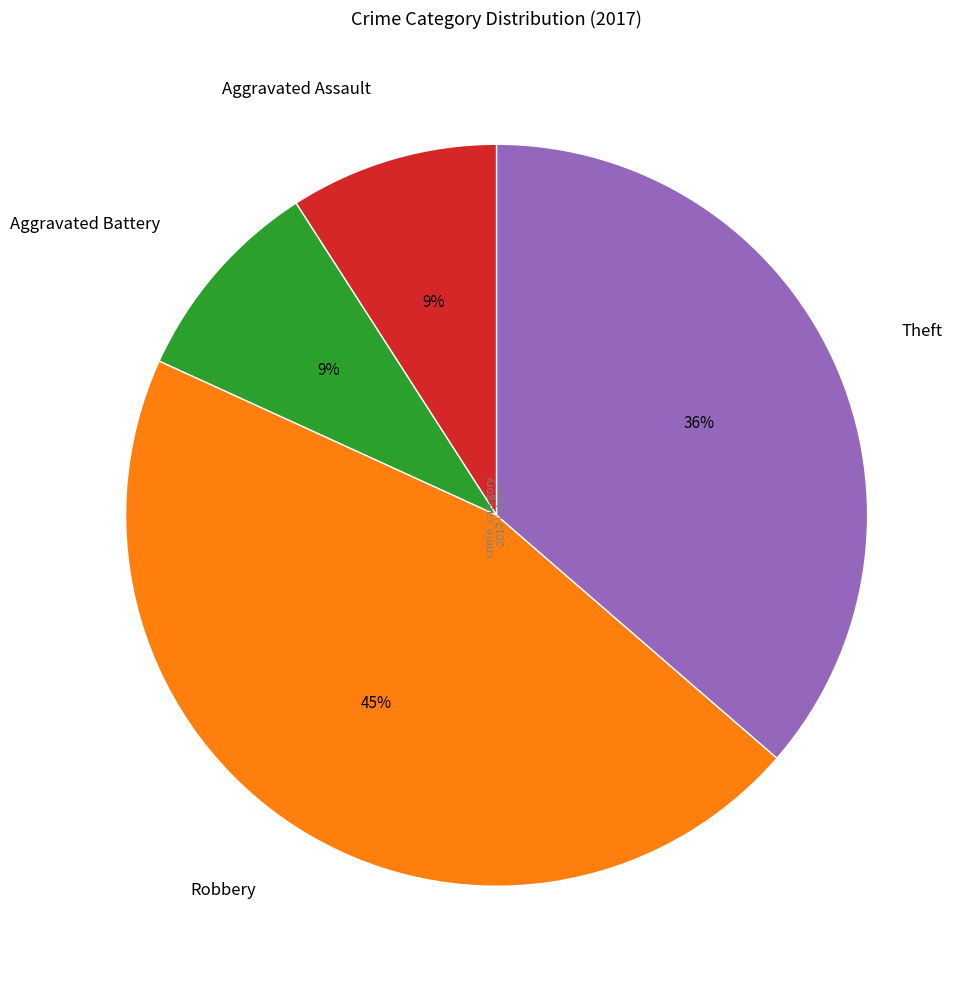

To the nearest percent, what is the average slice percentage?

25%